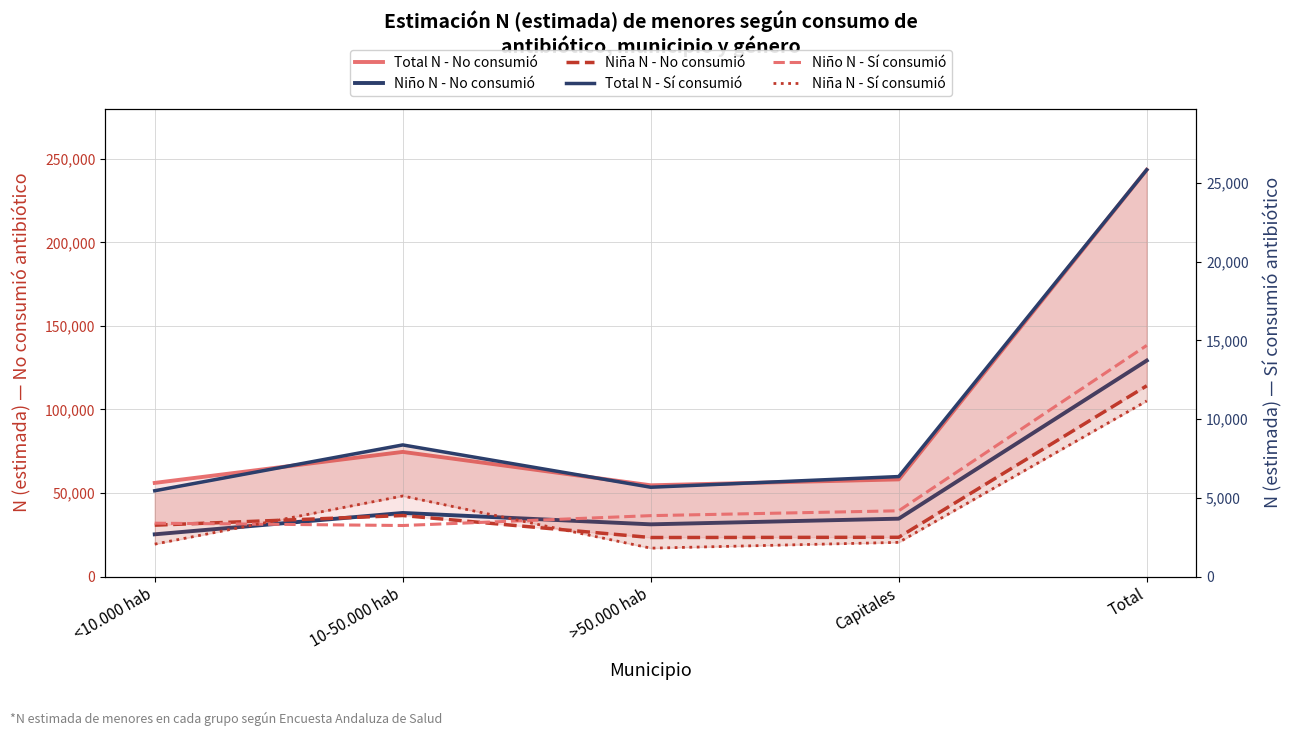

Which category has the highest value in the Total N - No consumió series?

Total